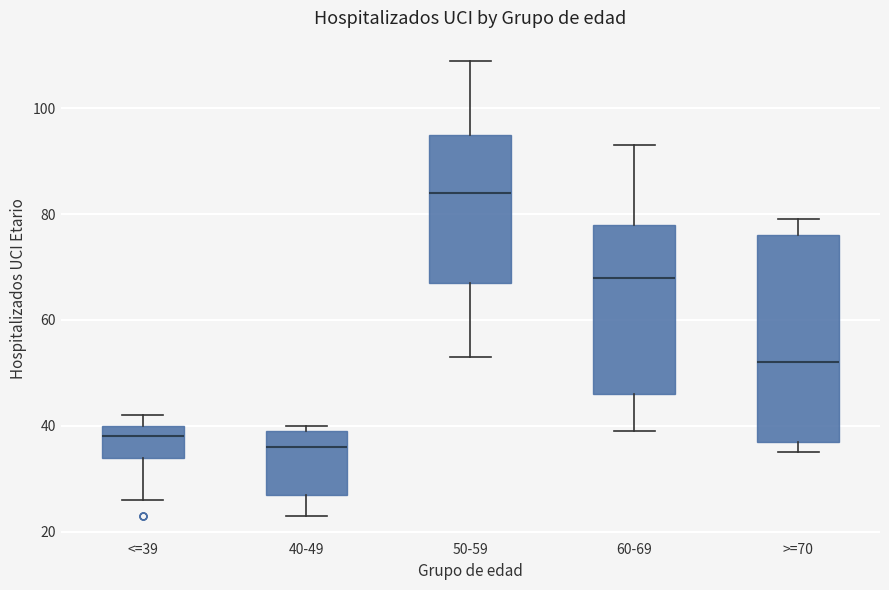

Which box's median line is the lowest?

40-49